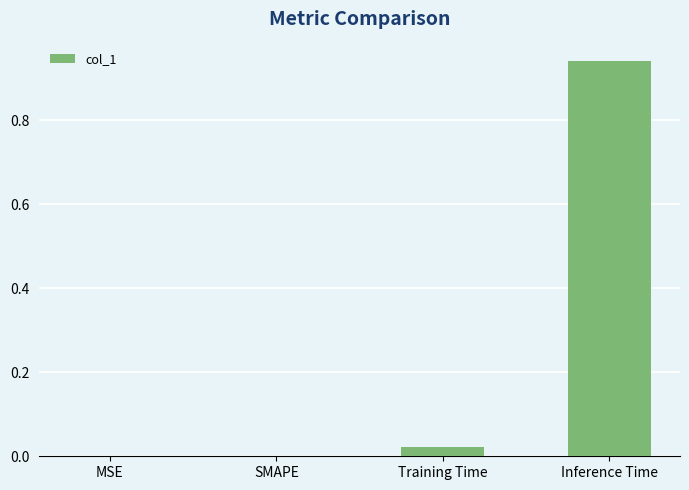

Which has a higher value, SMAPE or Inference Time?

Inference Time